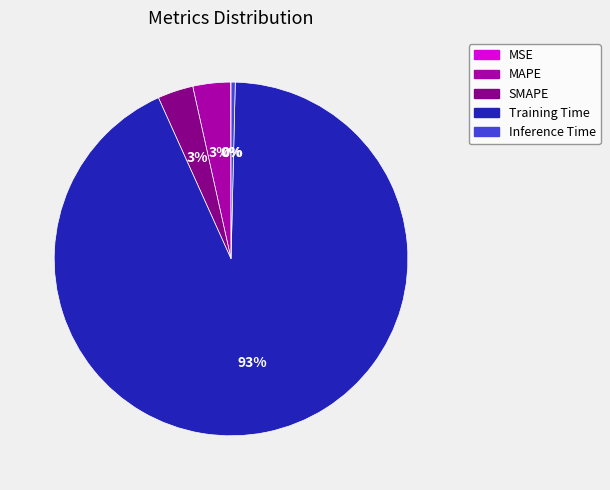

Which has a higher value, Inference Time or SMAPE?

SMAPE